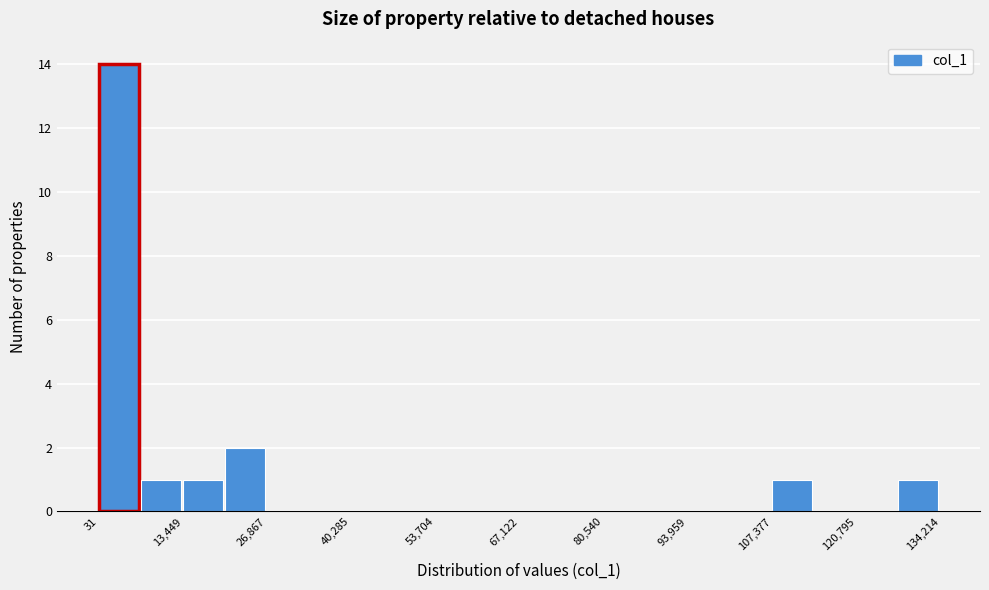

Read against the x-axis, roughly where is the centre of the tallest bar?

4000